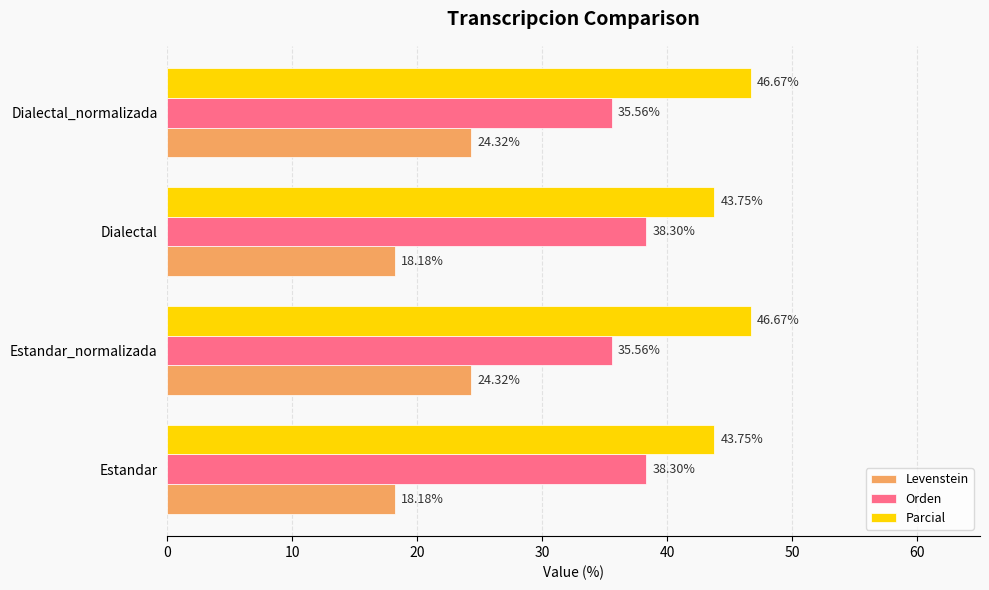

What is the difference between the maximum and second lowest values in the Levenstein series?

6.1